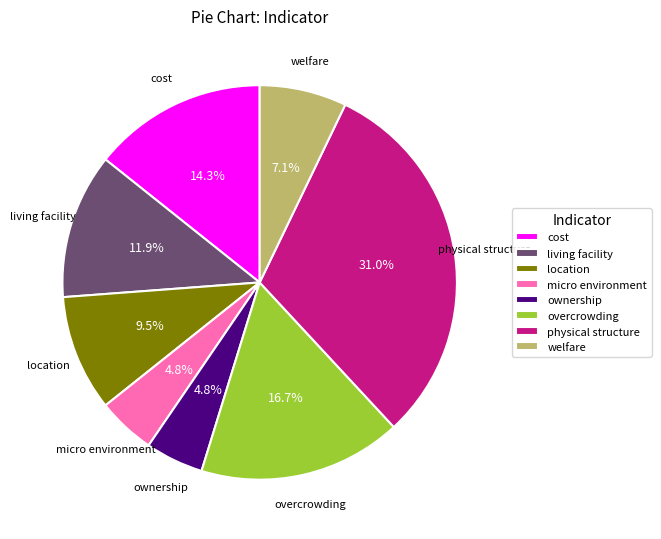

How many segments does this pie chart have?

8